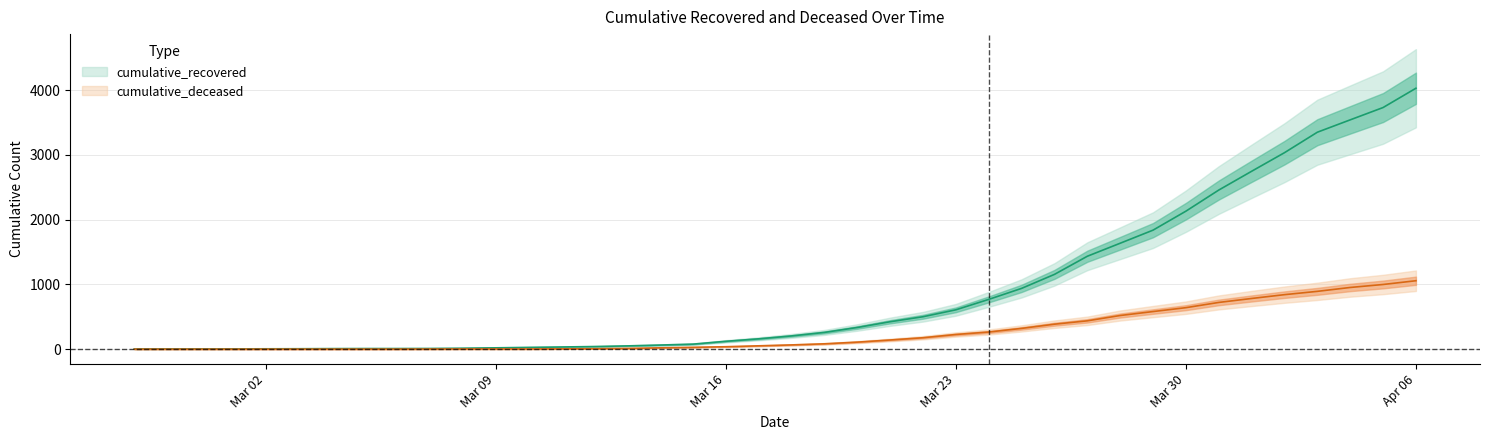

List the series in order of their peak value, highest first.

cumulative_recovered, cumulative_deceased